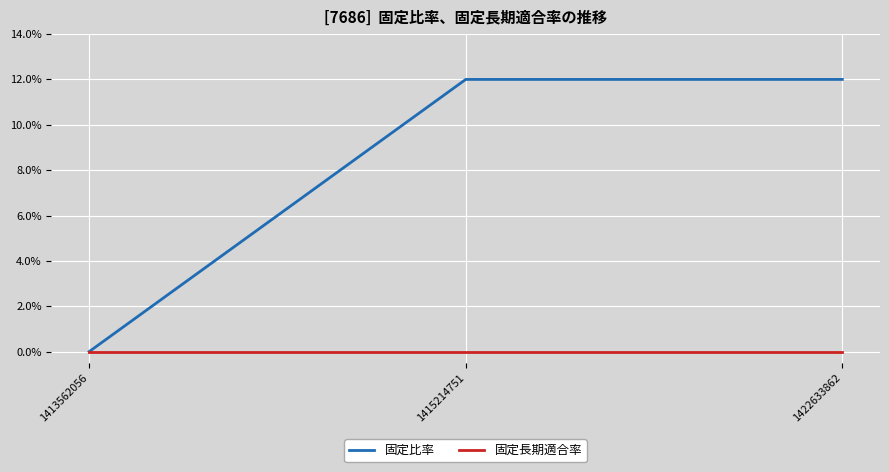

Rank the series by their average value, from lowest to highest.

固定長期適合率, 固定比率